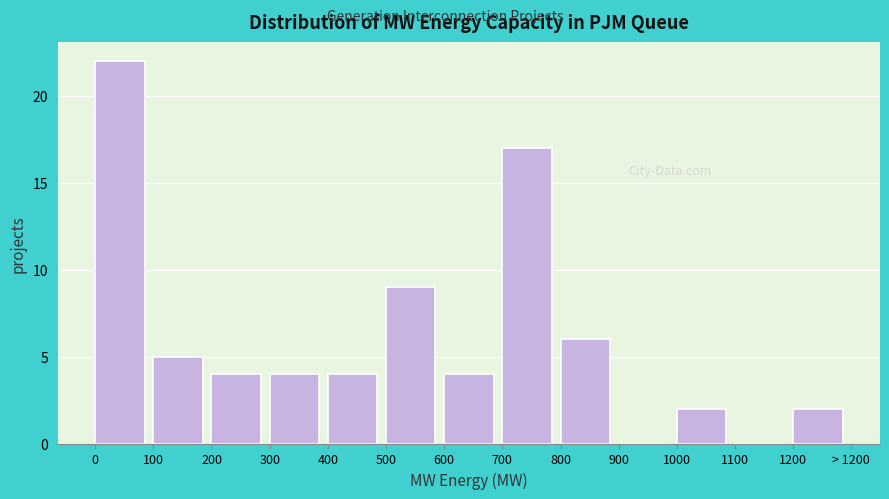

Reading left to right, what are all the values shown in this chart?

0=22	100=5	200=4	300=4	400=4	500=9	600=4	700=17	800=6	900=0	1000=2	1100=0	1200=2